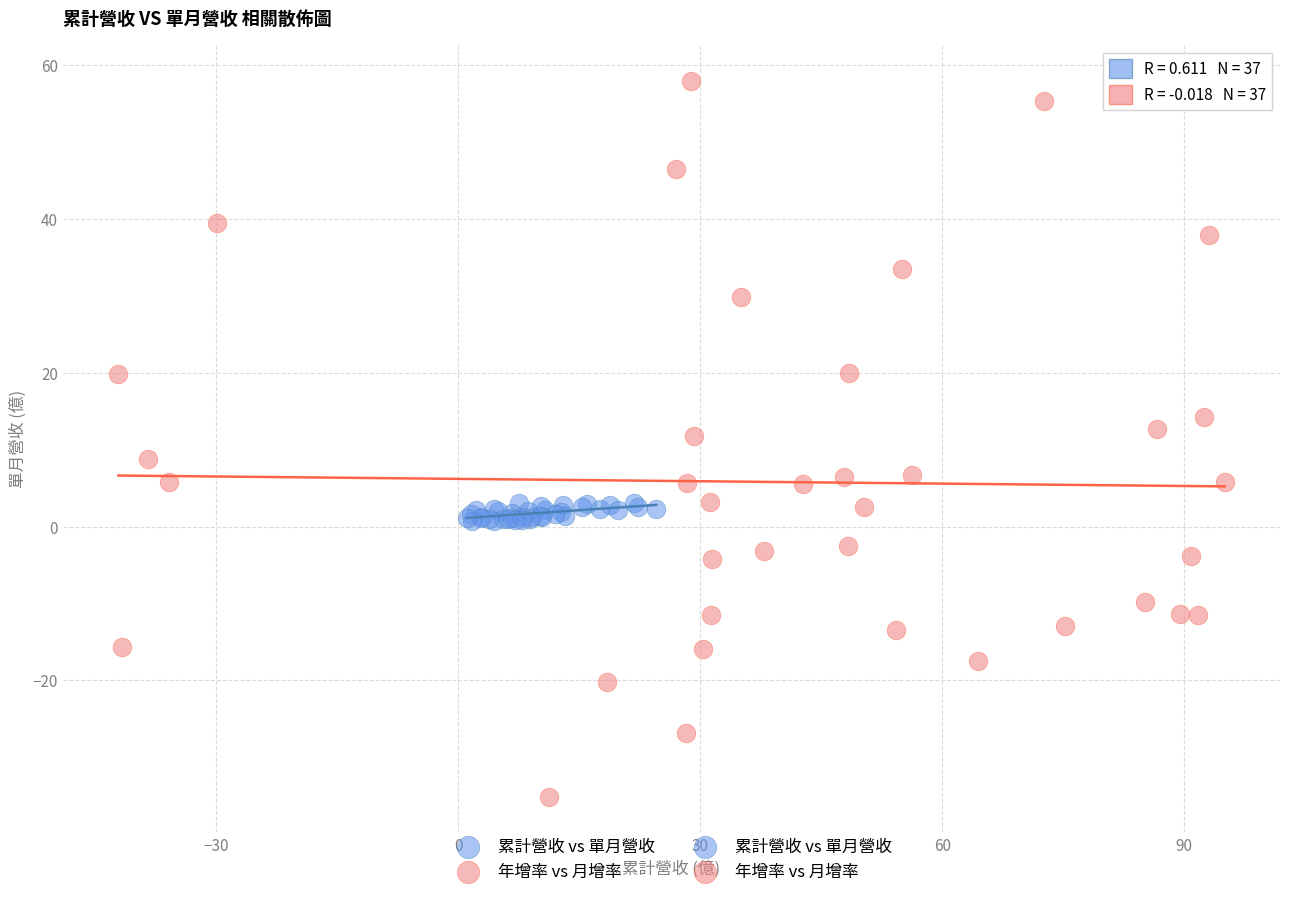

Which series has the largest Y range (max minus min)?

年增率 vs 月增率